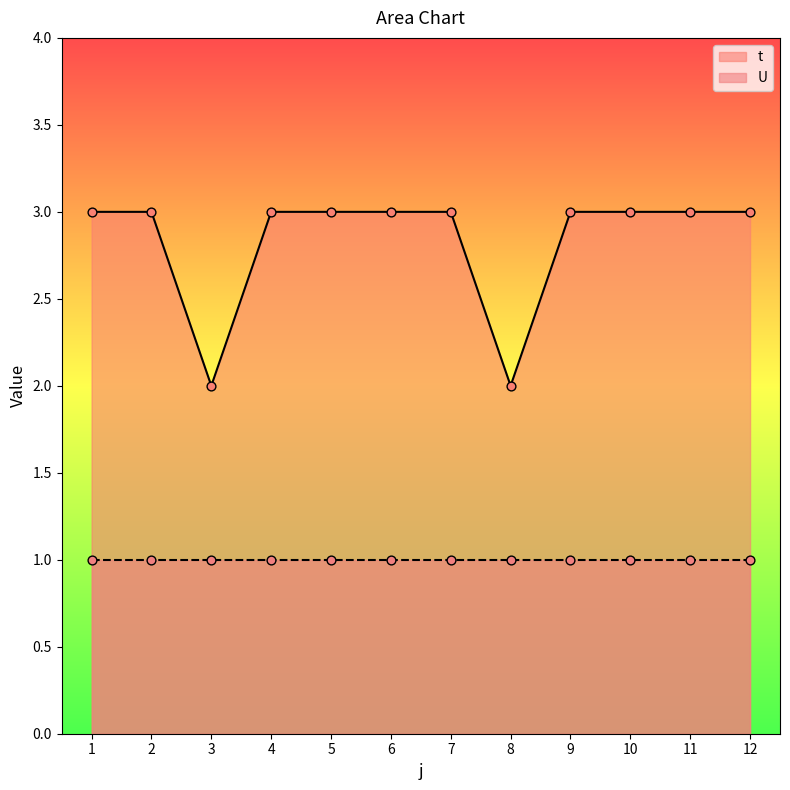

Which has a higher value, 1 or 12?

1